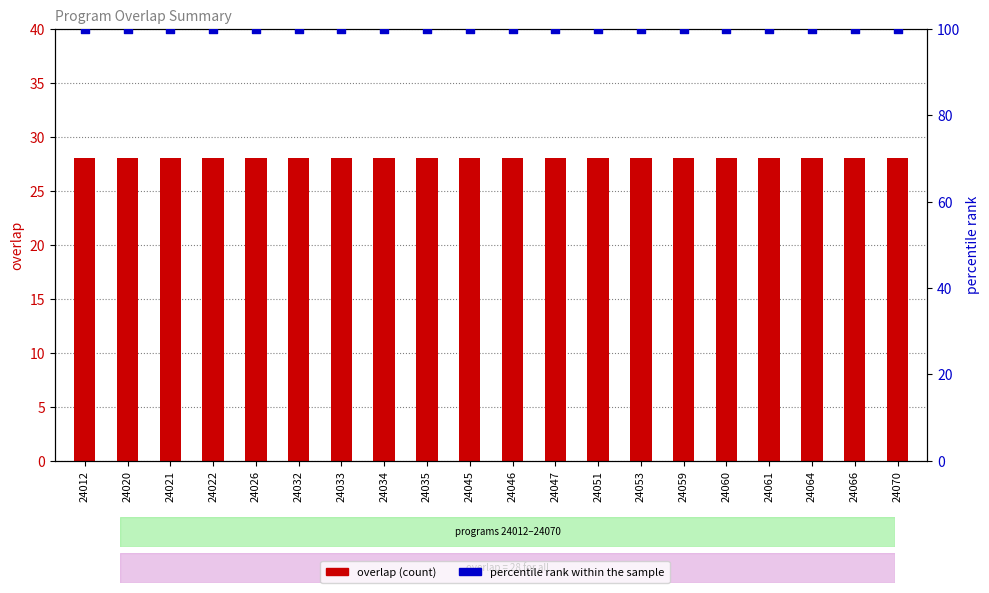

Which series has the largest total across all categories?

percentile rank within the sample